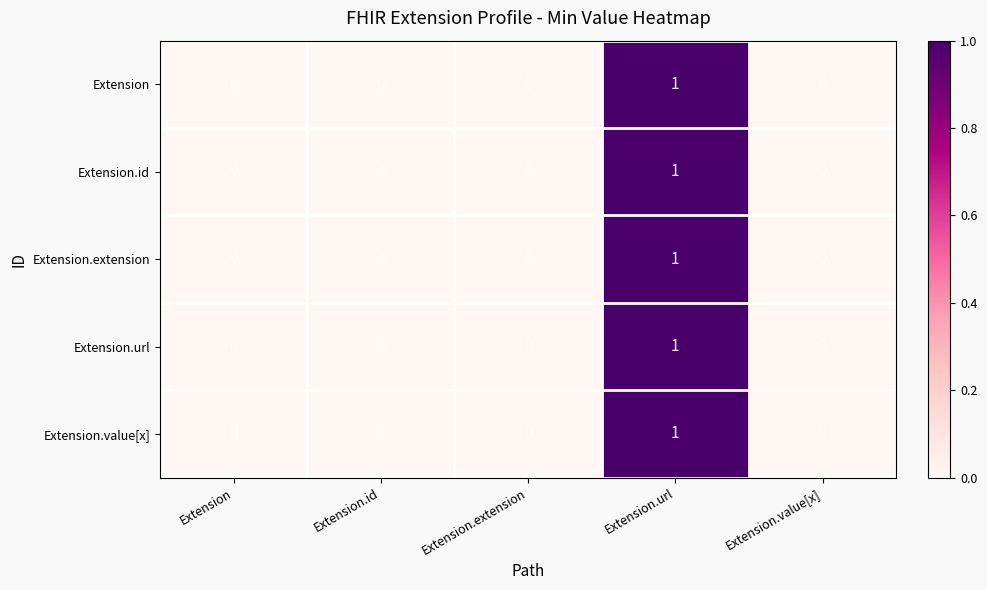

What is the greatest value displayed?

1